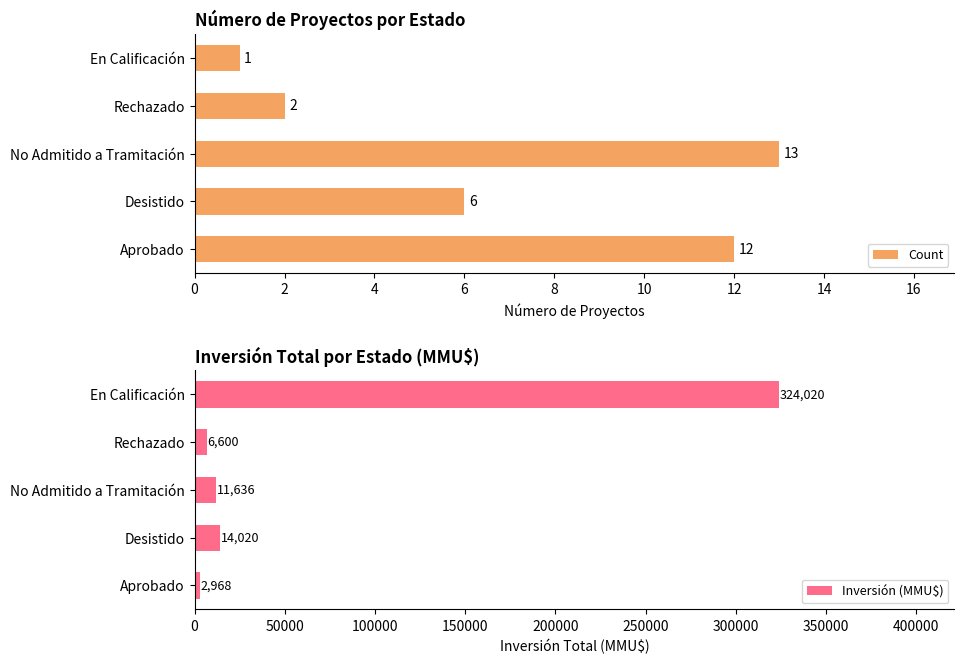

What are all the series names shown in the legend?

Count, Inversión (MMU$)